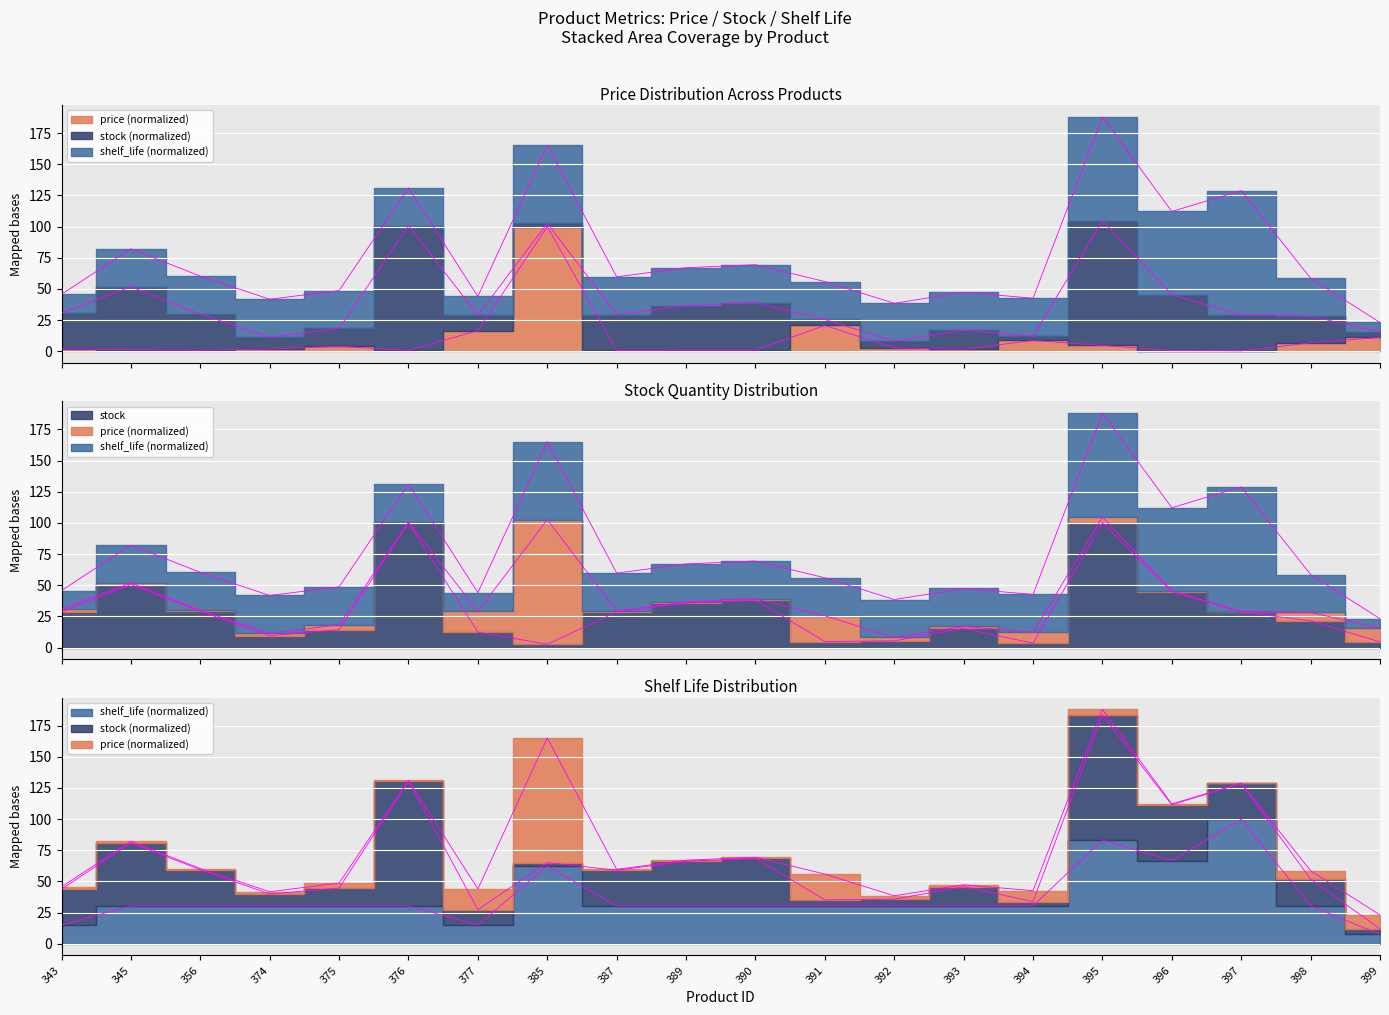

Where does the price series first go above 1?

343